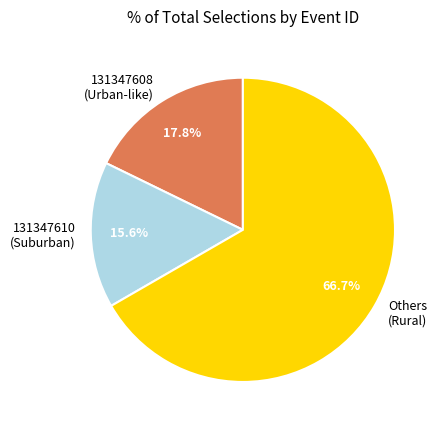

What is the ratio of the value at Others (Rural) to the value at 131347610 (Suburban)?

4.3